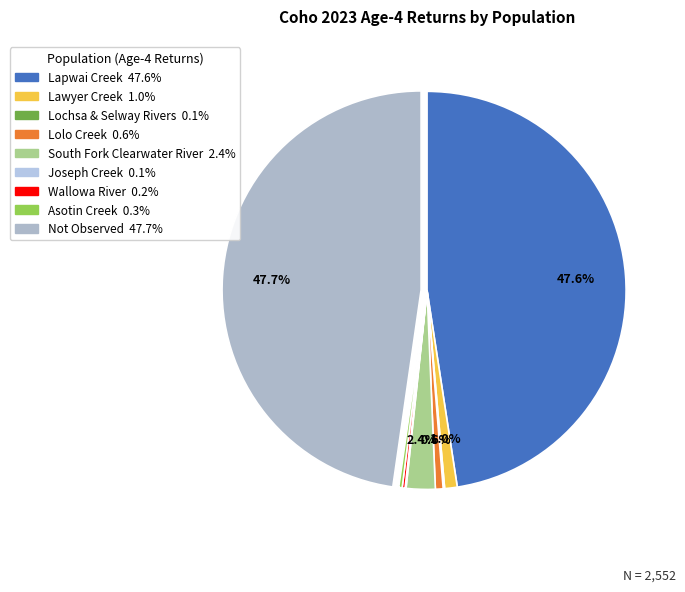

Does Lapwai Creek account for over 50% of the chart?

No